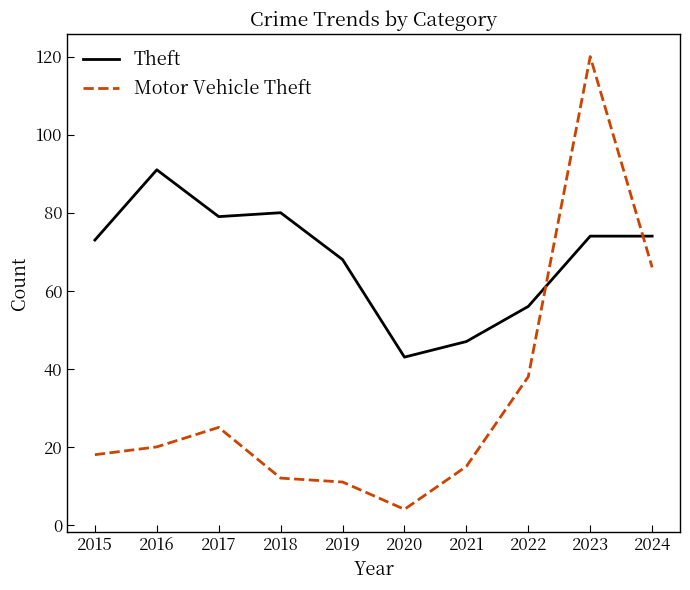

Which series has the largest range (max minus min)?

Motor Vehicle Theft